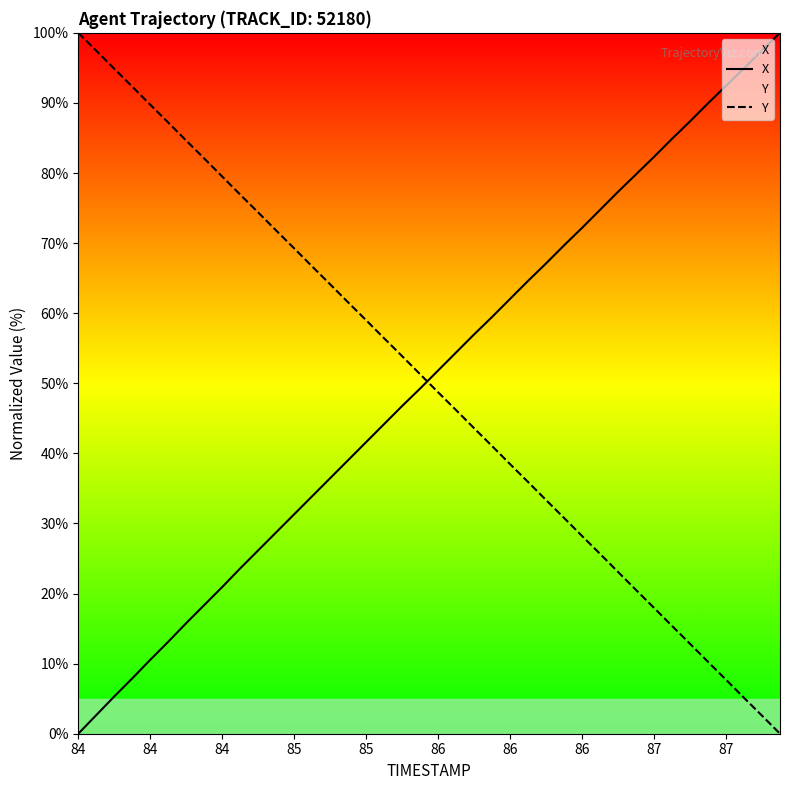

How many values in the Y series exceed 51?

20